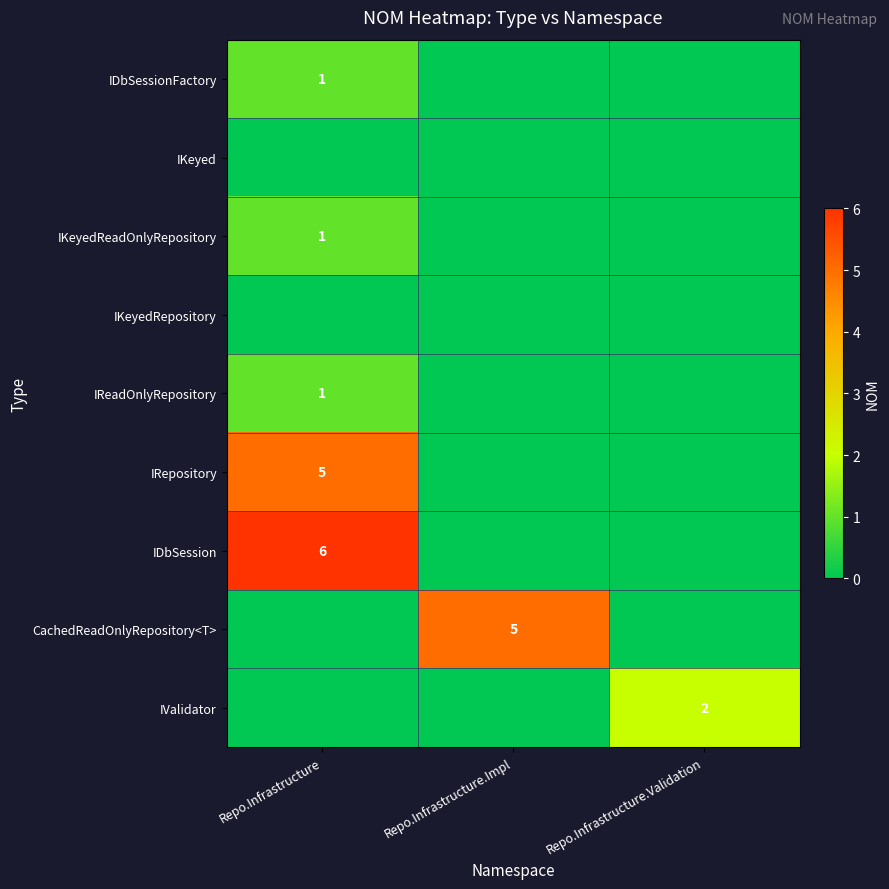

At how many categories does at least one series exceed 5?

1